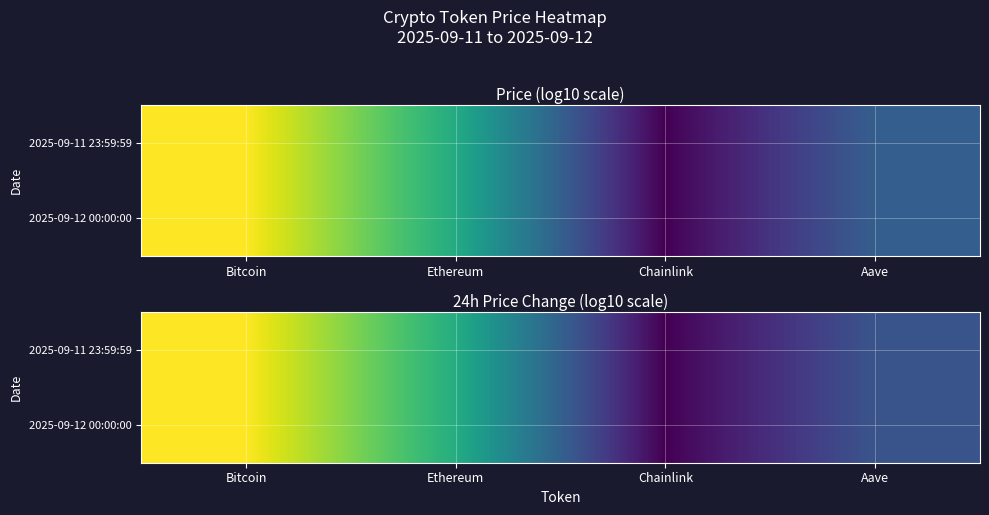

Count the number of data series in this chart.

2